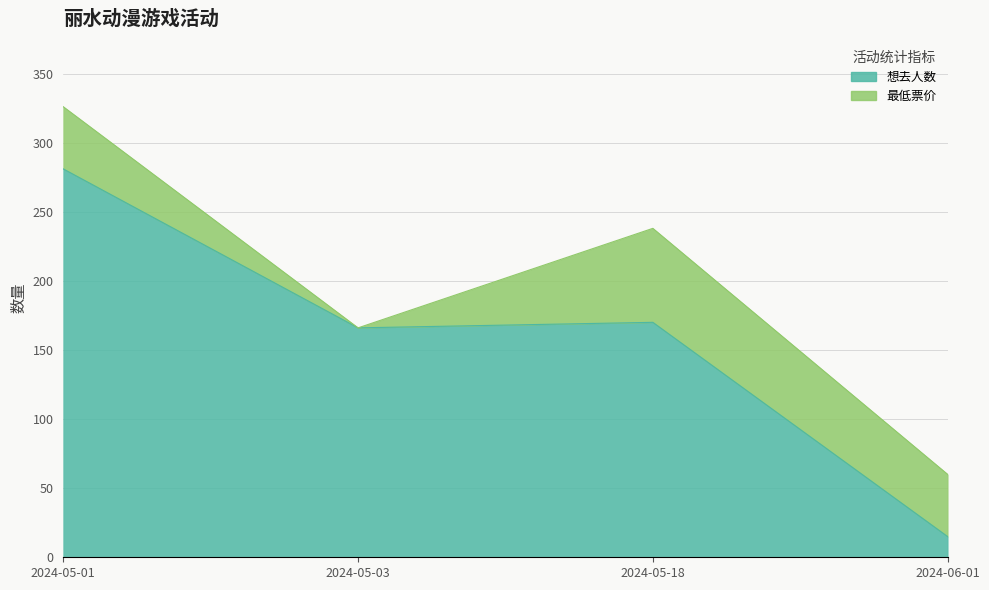

What is the smallest value displayed?

15